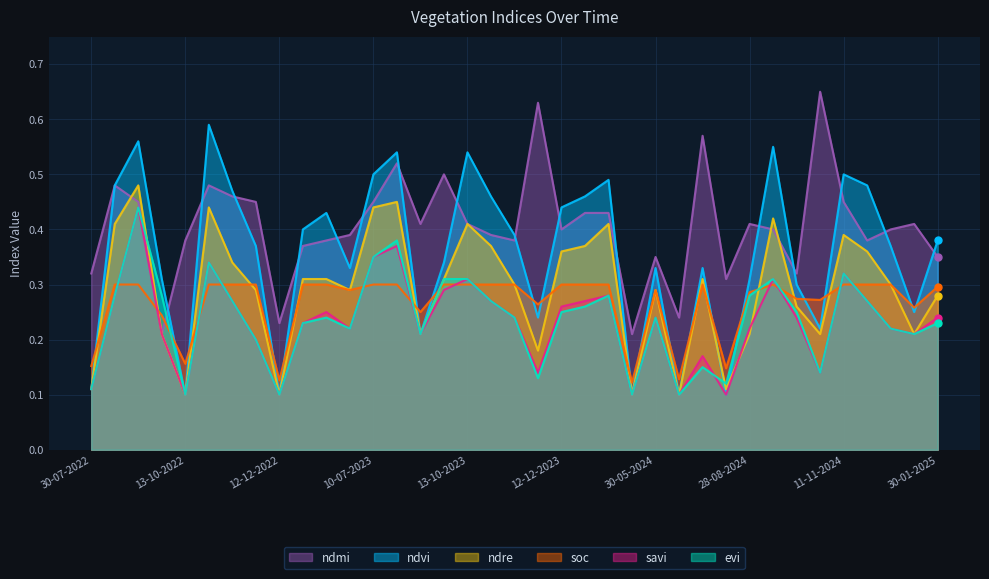

What are all the series names shown in the legend?

ndmi, ndvi, ndre, soc, savi, evi